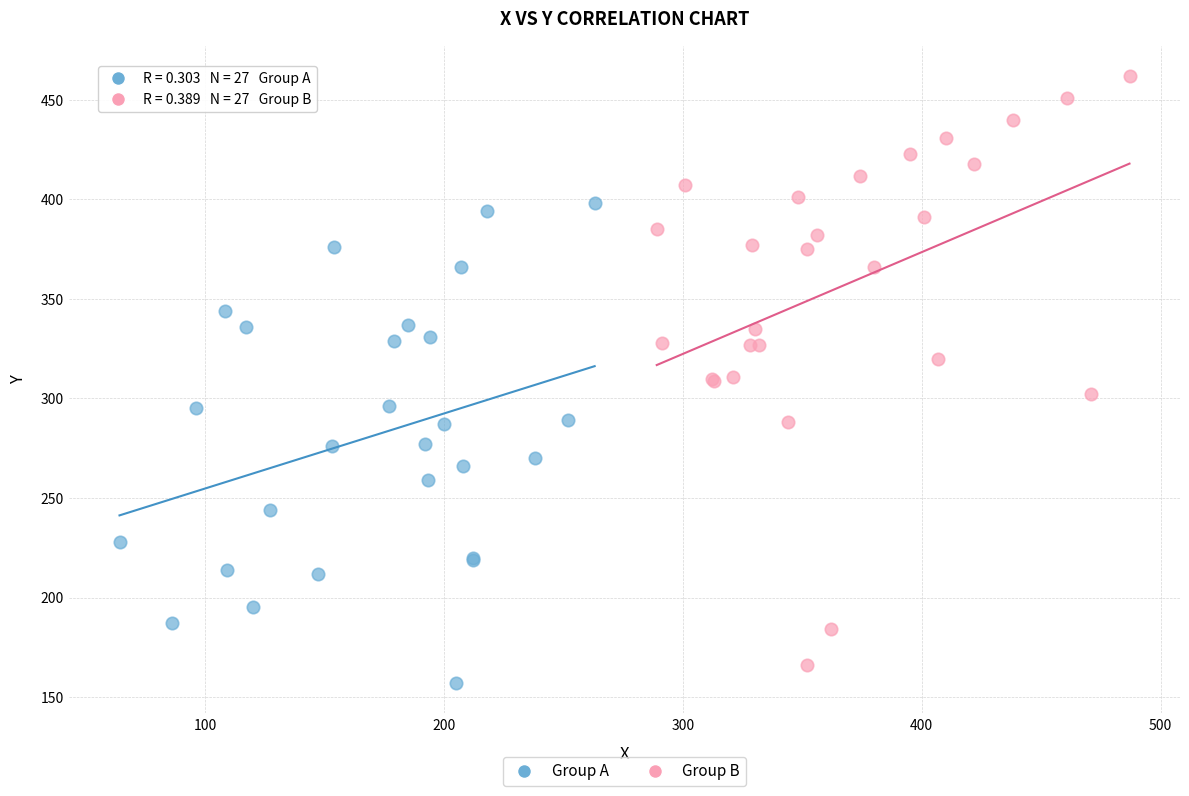

Which series contains the highest Y value?

Group B